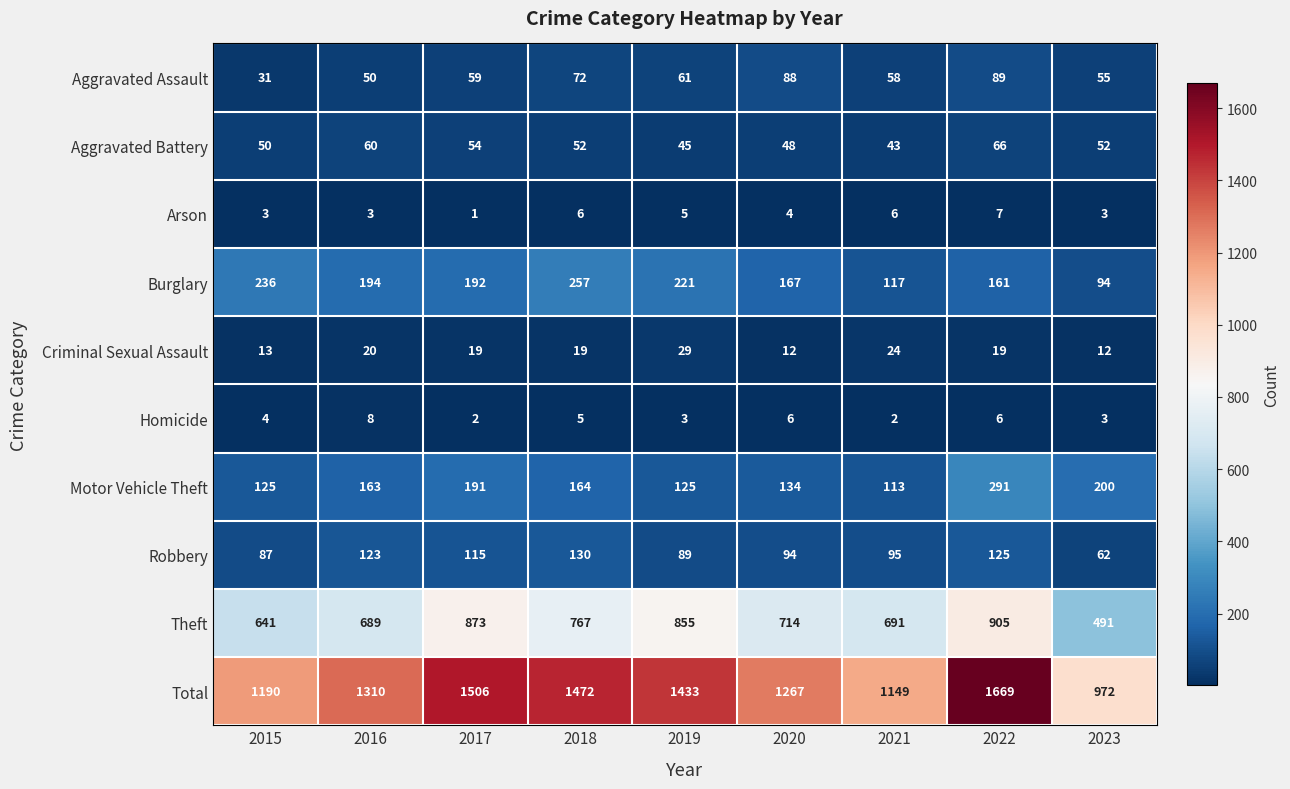

What is the minimum value shown in the chart?

1